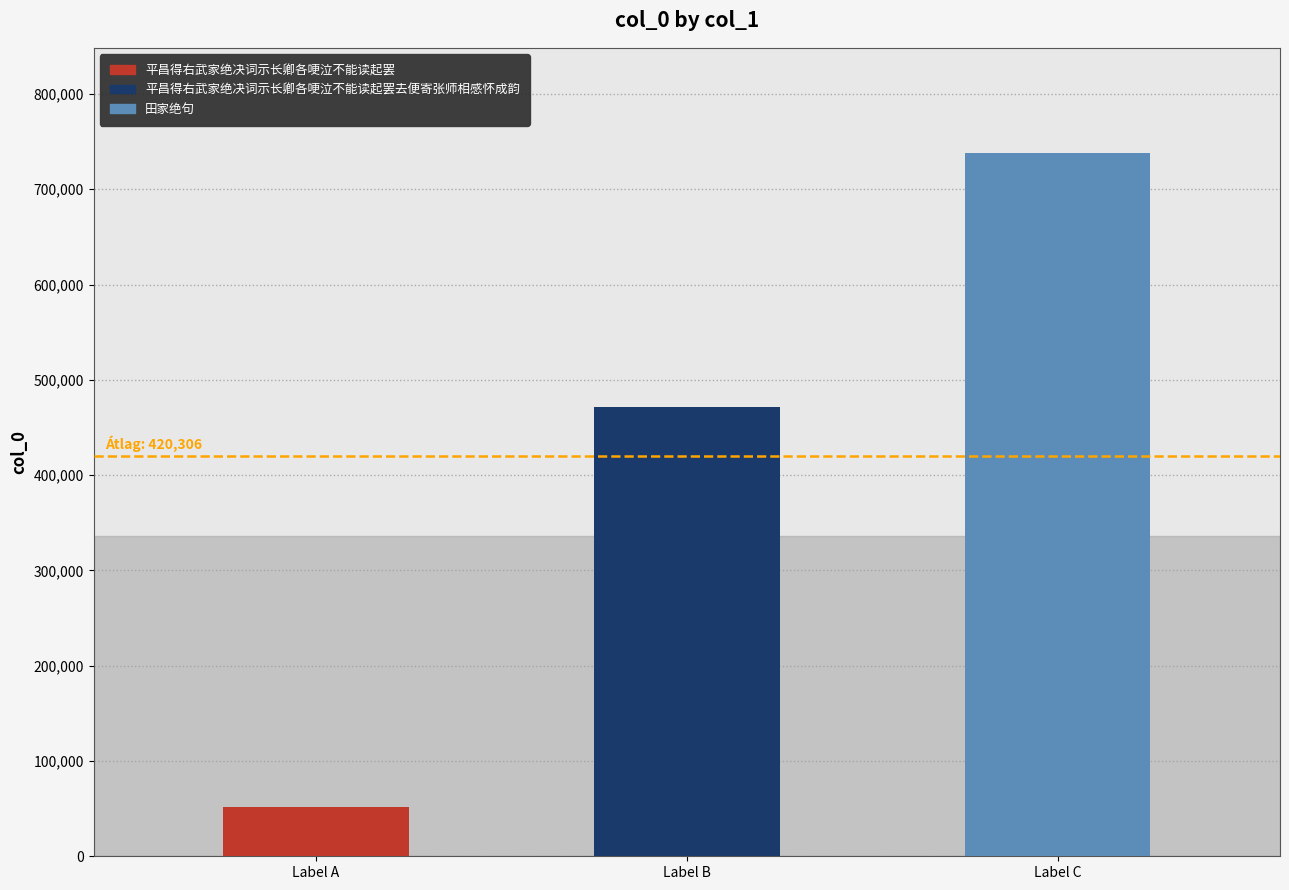

Where is the data nearest to the value 394733?

Label B